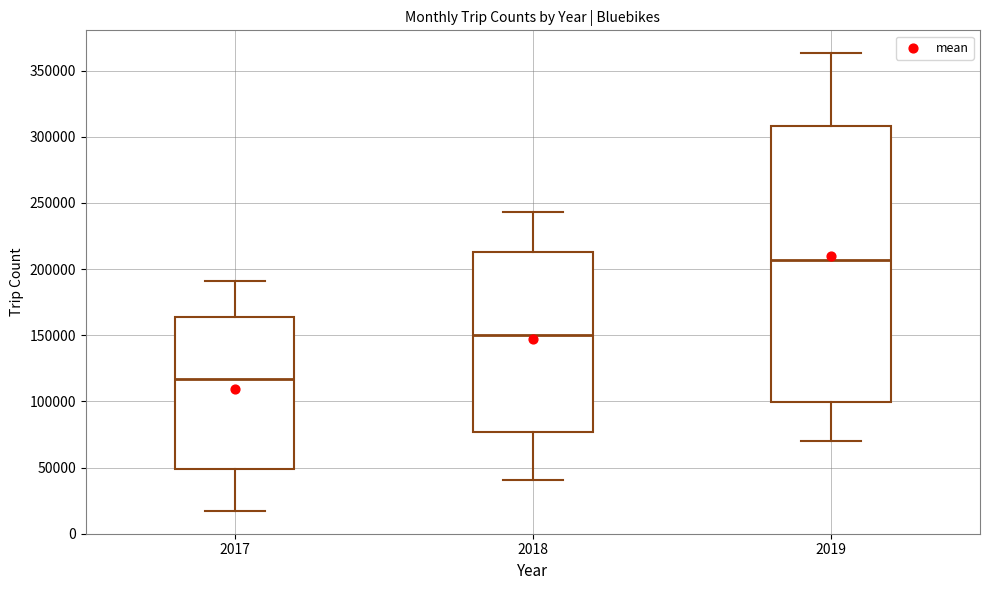

Reading left to right, read every box against the y-axis: the position of its median line, the range the box covers, and the ends of its whiskers. The values are not printed on the chart, so give them approximately, as read against the axis.

2017: median 115000, box 50000 to 165000, whiskers 15000 to 190000
2018: median 150000, box 75000 to 215000, whiskers 40000 to 245000
2019: median 205000, box 100000 to 310000, whiskers 70000 to 365000